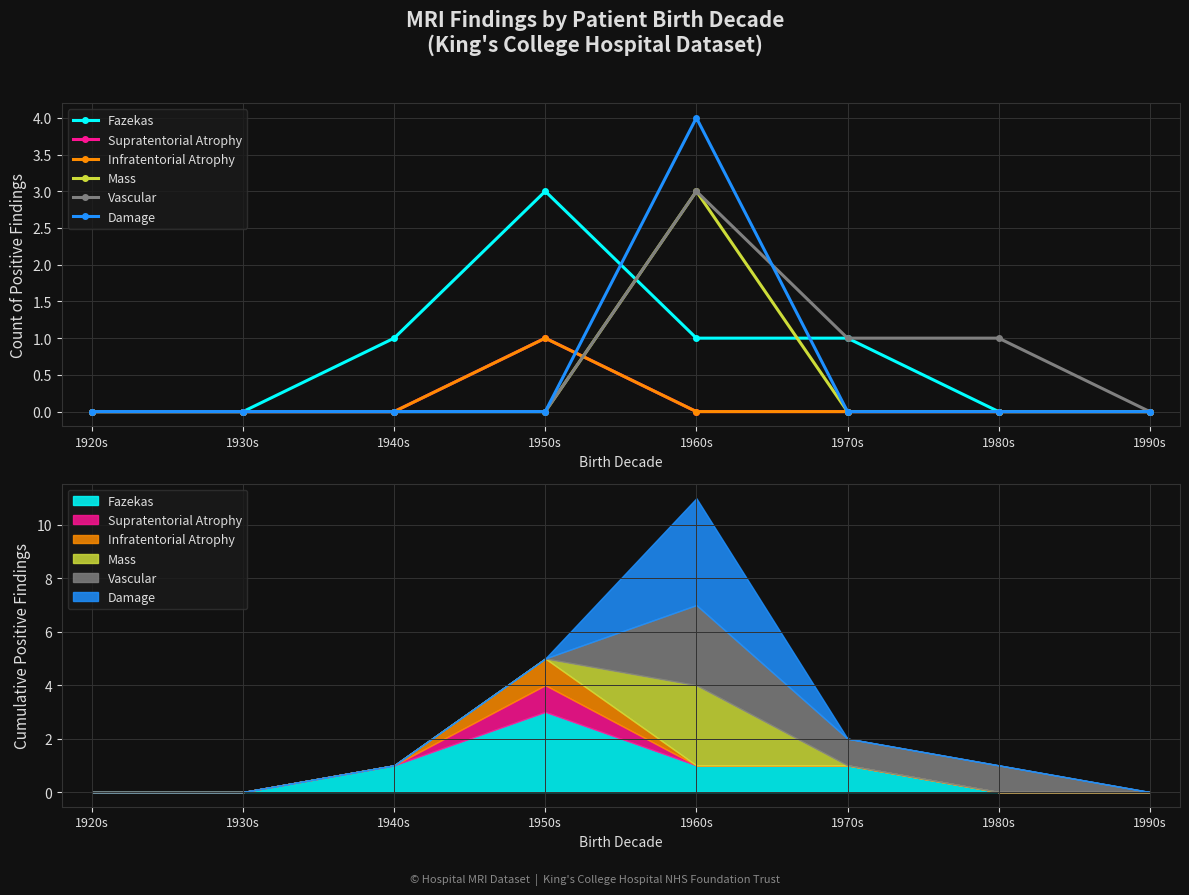

The value of Fazekas at 1960s is 1. True or false?

True